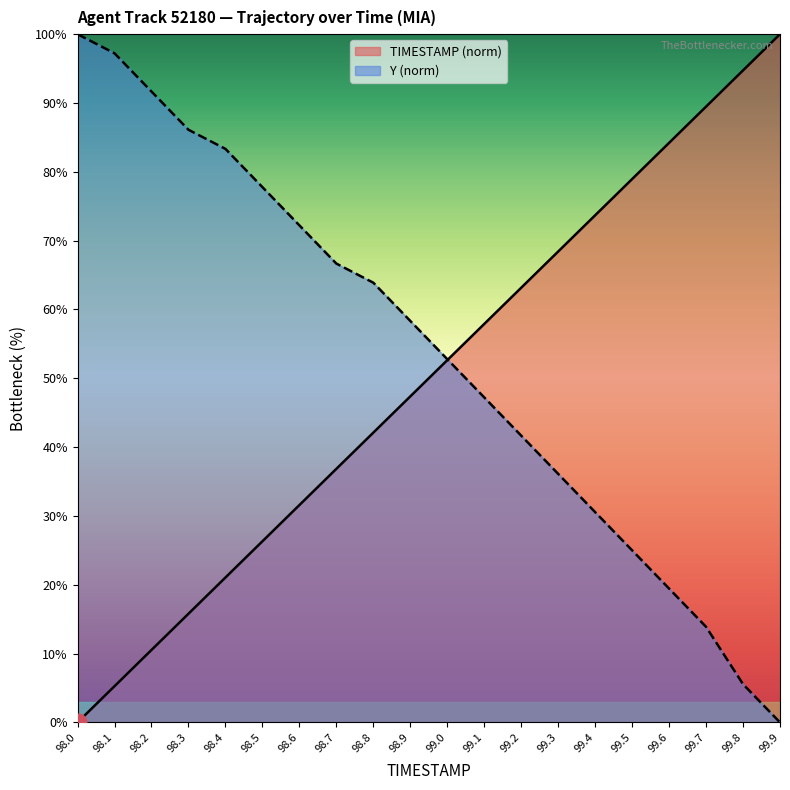

List the series in order of their peak value, lowest first.

TIMESTAMP, Y